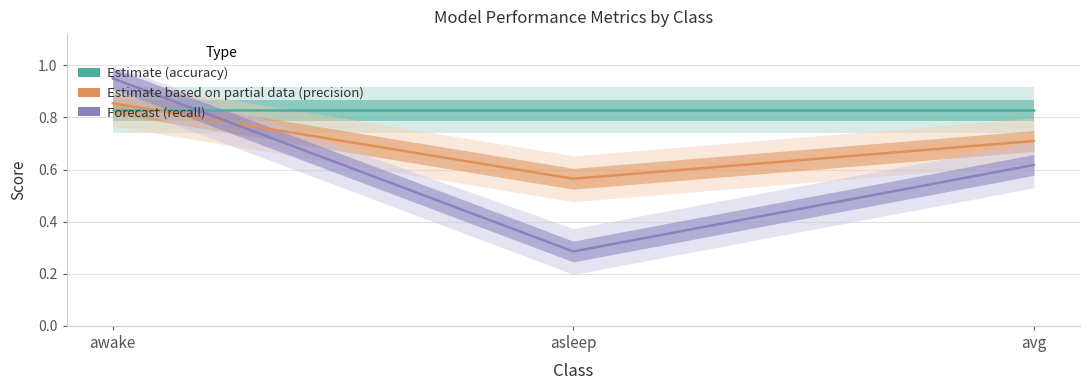

The Forecast series shows 1.0 at awake. True or false?

True